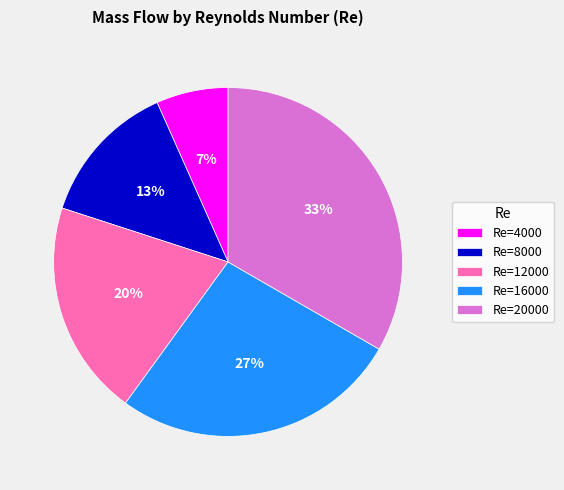

To the nearest percent, what is the combined percentage of Re=8000 and Re=4000?

20%